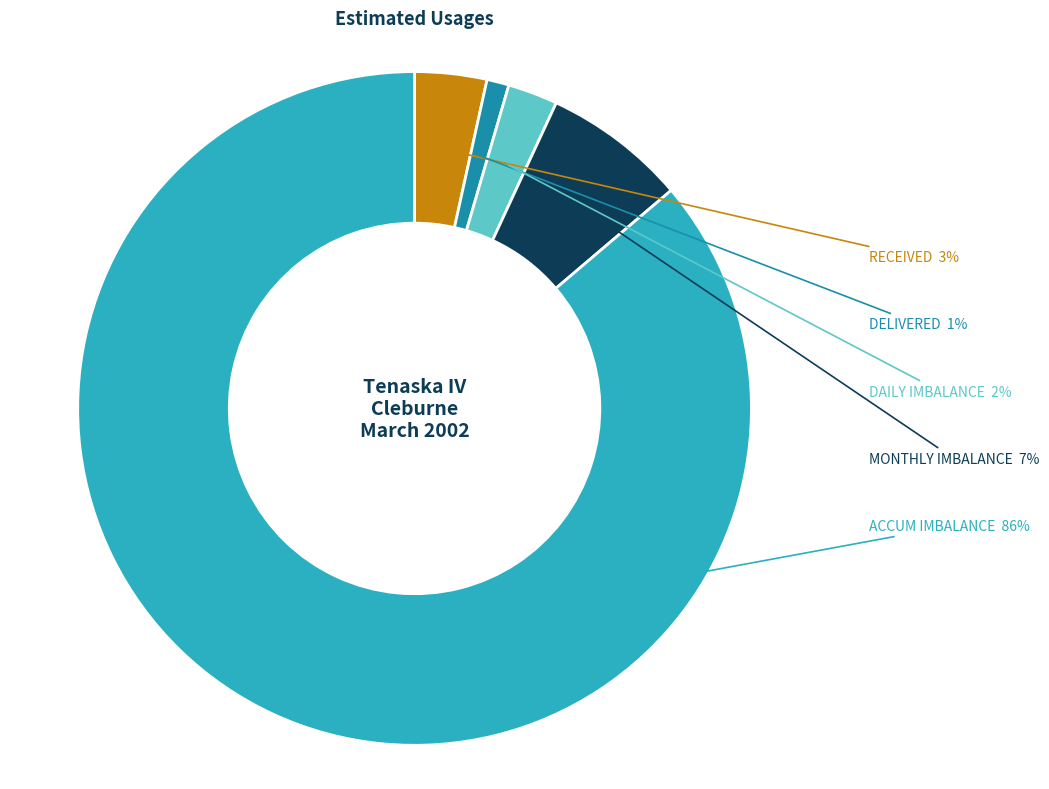

Is there any slice that represents more than half of the pie?

Yes